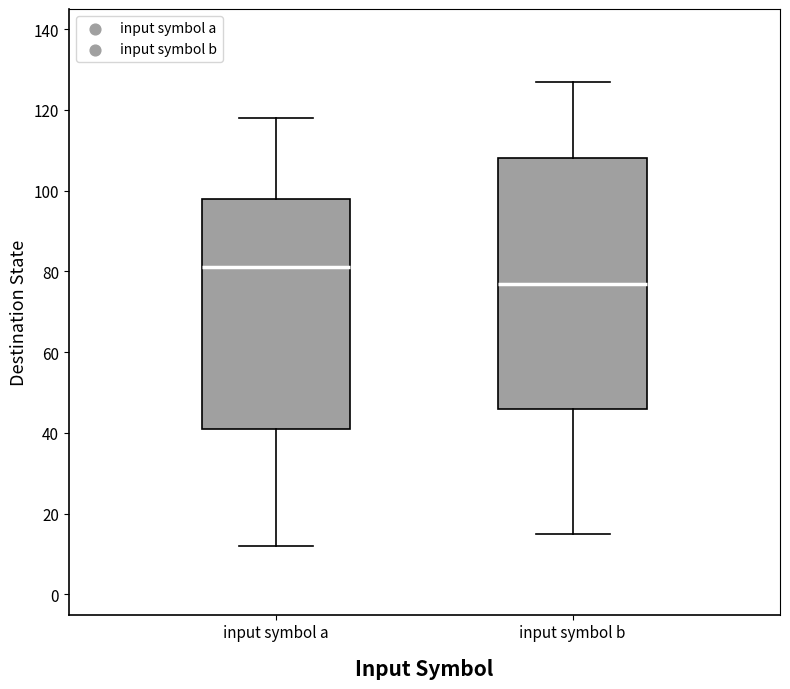

Reading left to right, transcribe this box plot: for each box, give where its median line is, the range the box spans, and where its two whiskers end, as read against the y-axis. The values are not printed on the chart, so give them approximately, as read against the axis.

input symbol a: median 82, box 42 to 98, whiskers 12 to 118
input symbol b: median 78, box 46 to 108, whiskers 16 to 128